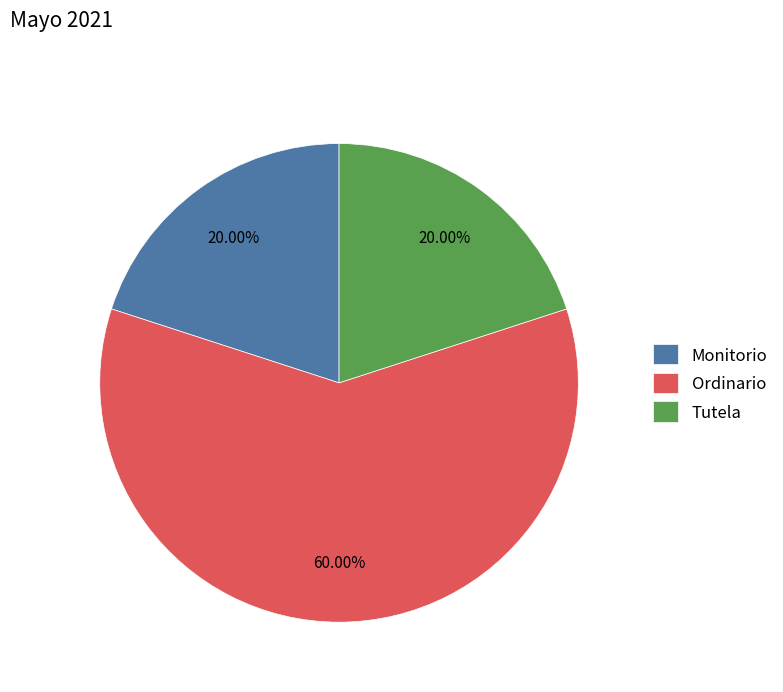

What is the ratio of the value at Ordinario to the value at Tutela?

3.0